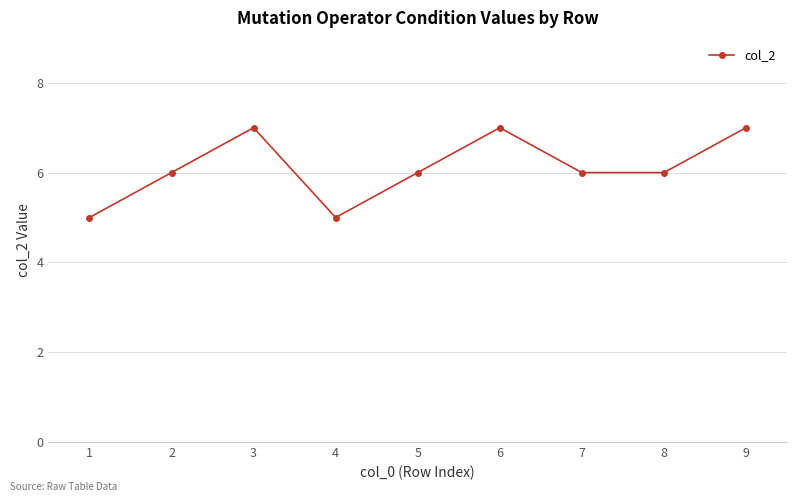

How many lines are shown in the chart?

1